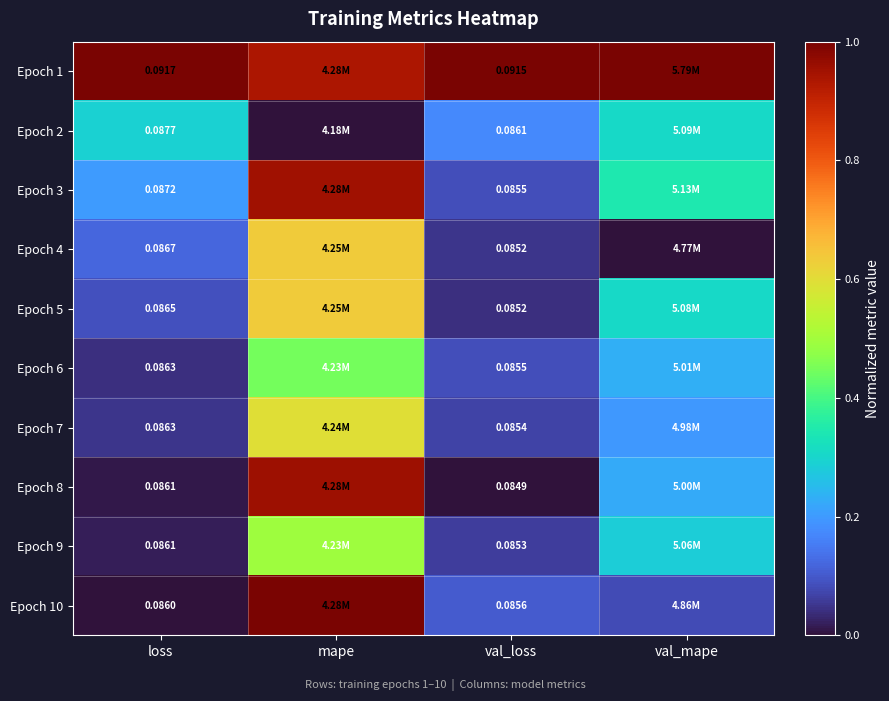

What is the sum of all Epoch 1 values?

3.9